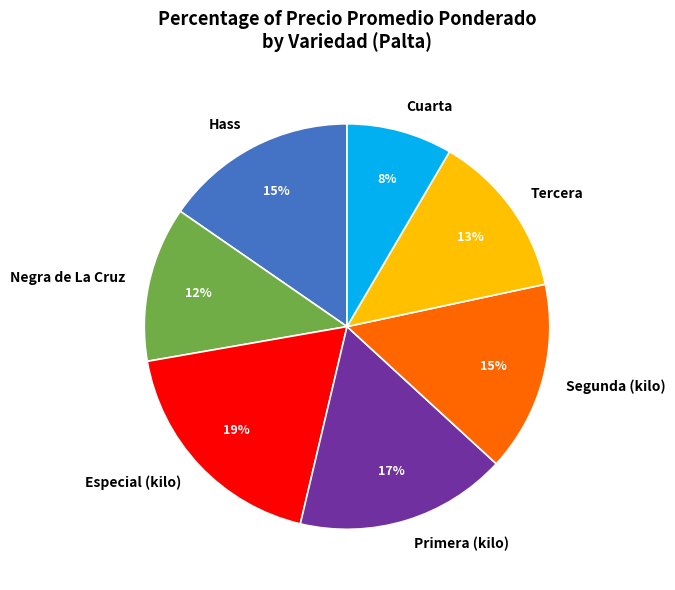

How many slices are in this pie chart?

7